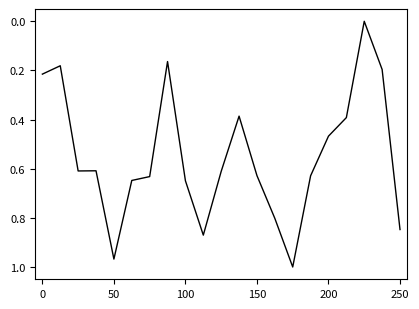

How many lines are shown in the chart?

1